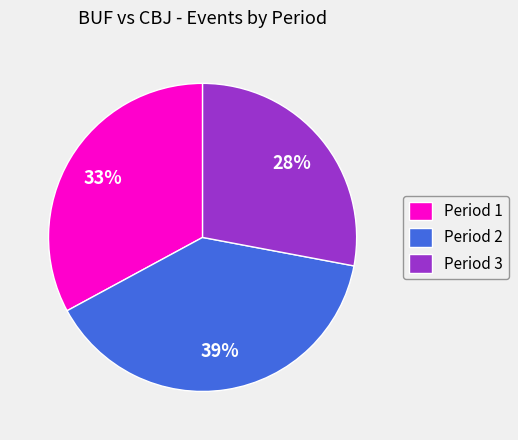

Which has a higher value, Period 3 or Period 1?

Period 1